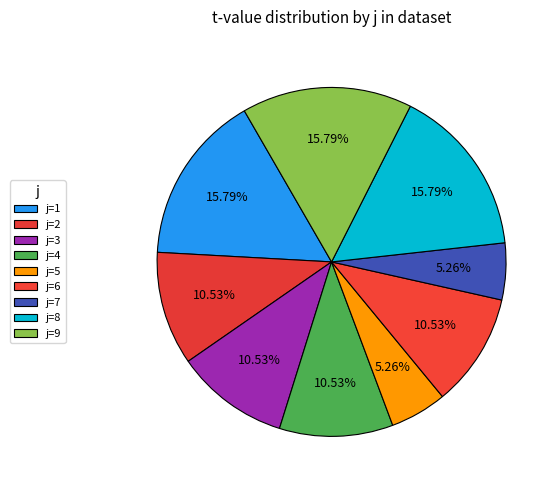

How many slices are in this pie chart?

9